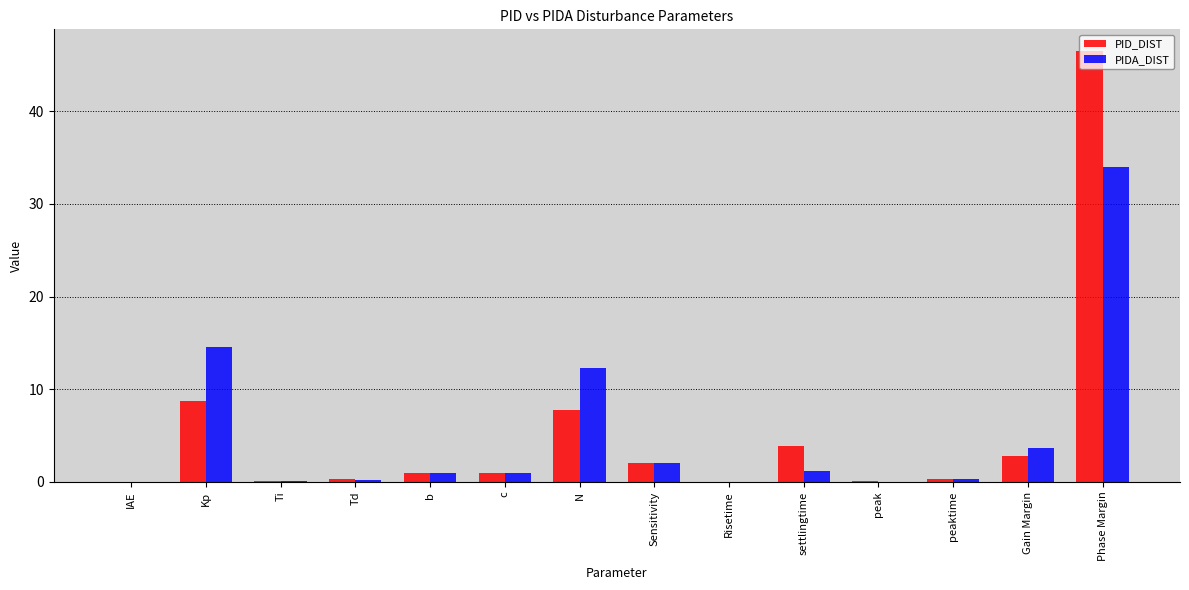

The value of PIDA_DIST at Kp is 14.6. True or false?

True